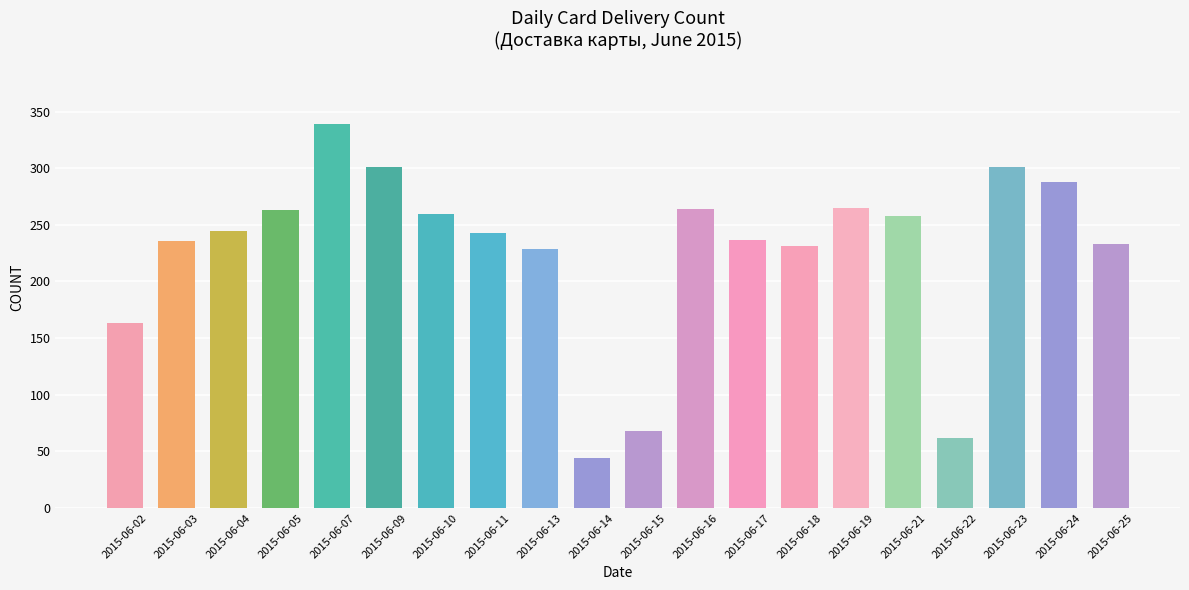

True or false: the data shows 458 at 2015-06-21.

False